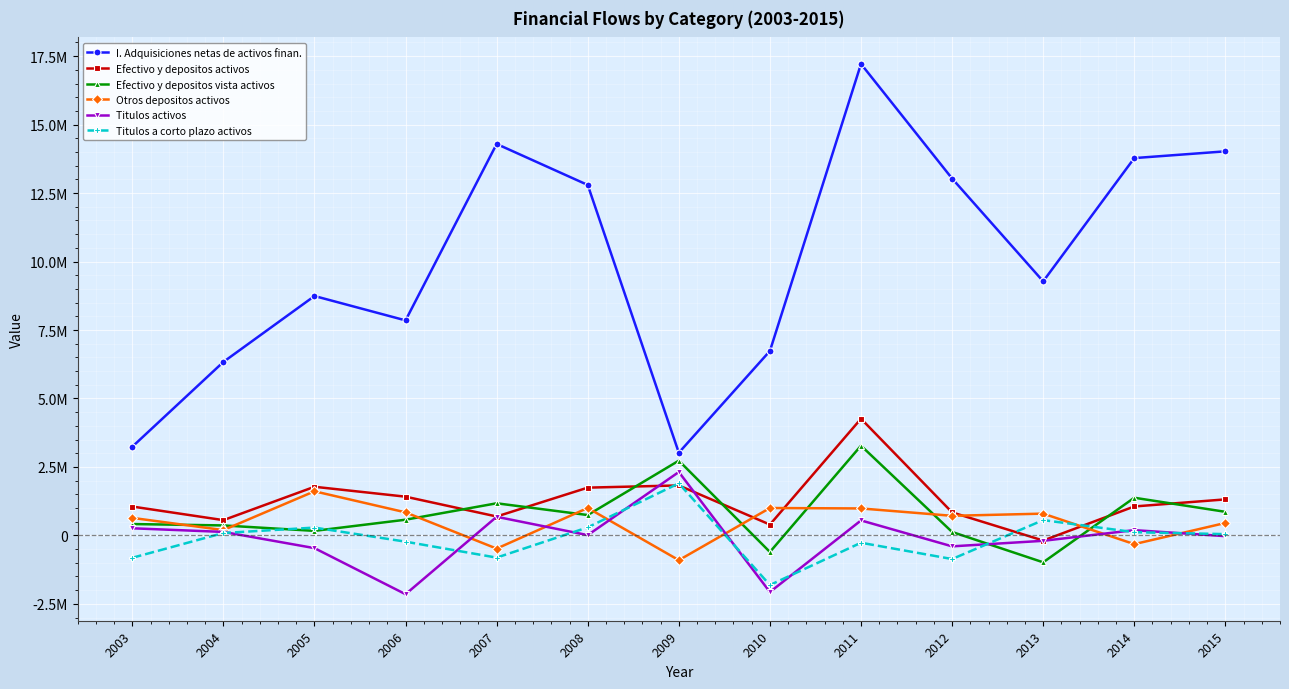

Is it true that Titulos activos equals -14649 at 2015?

False